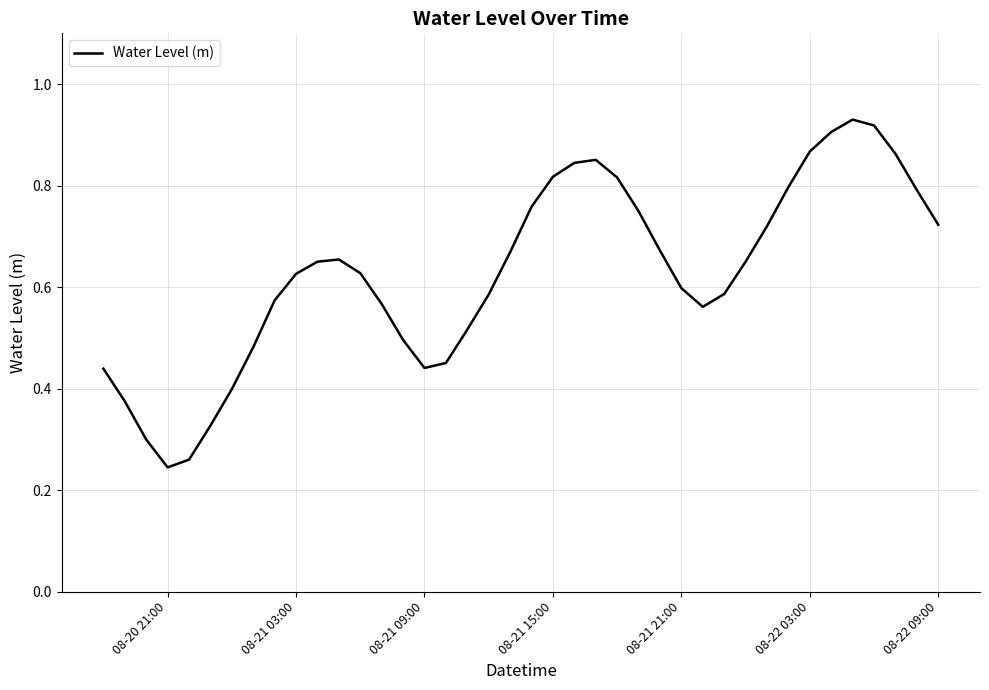

Is this an area chart (filled region under the line)?

No